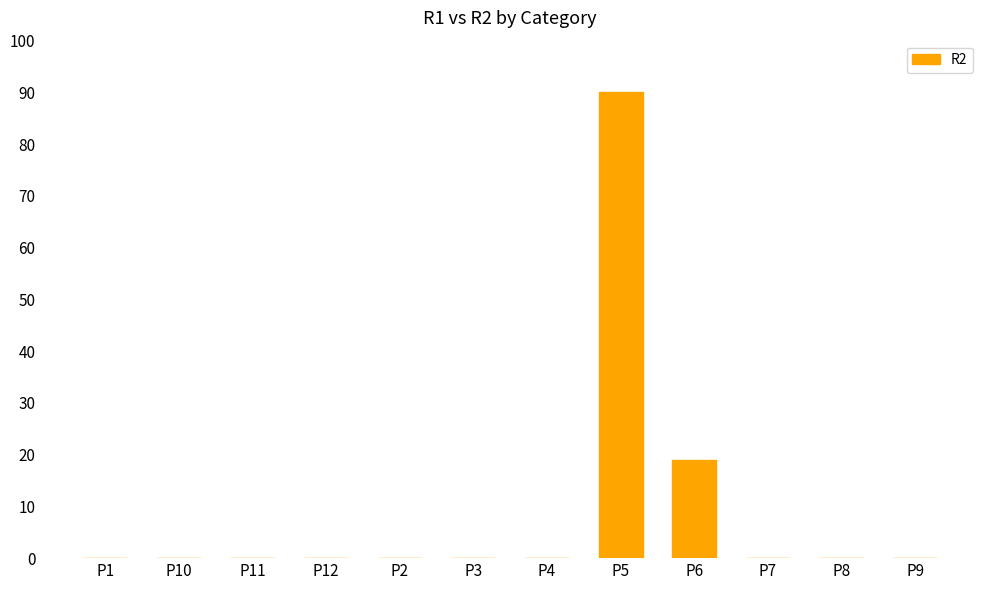

Reading left to right, list all the values displayed in this chart.

P1=0	P10=0	P11=0	P12=0	P2=0	P3=0	P4=0	P5=90	P6=19	P7=0	P8=0	P9=0